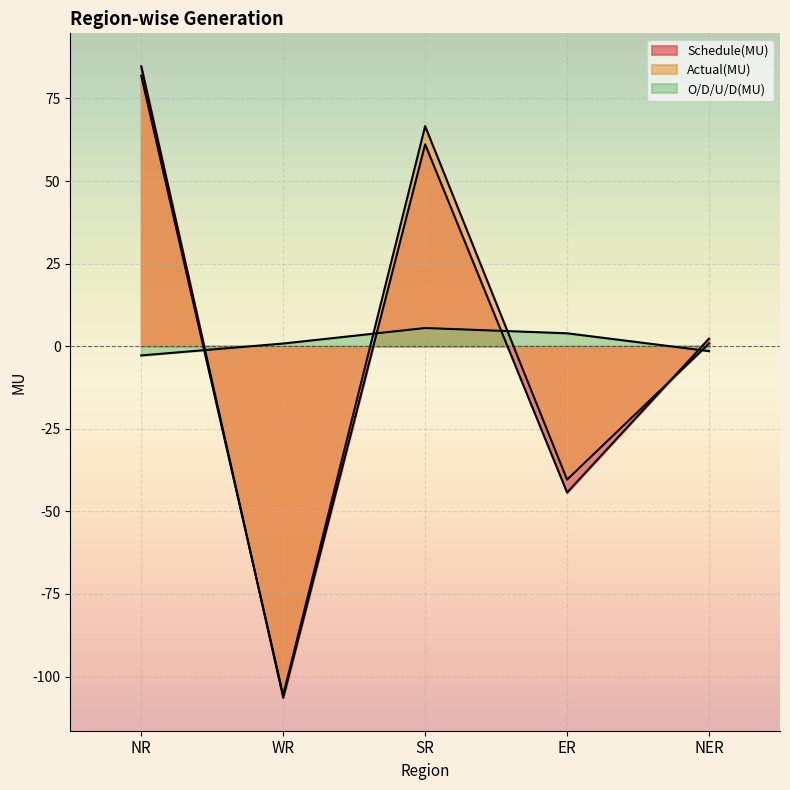

How many data points in O/D/U/D(MU) are above 0?

3